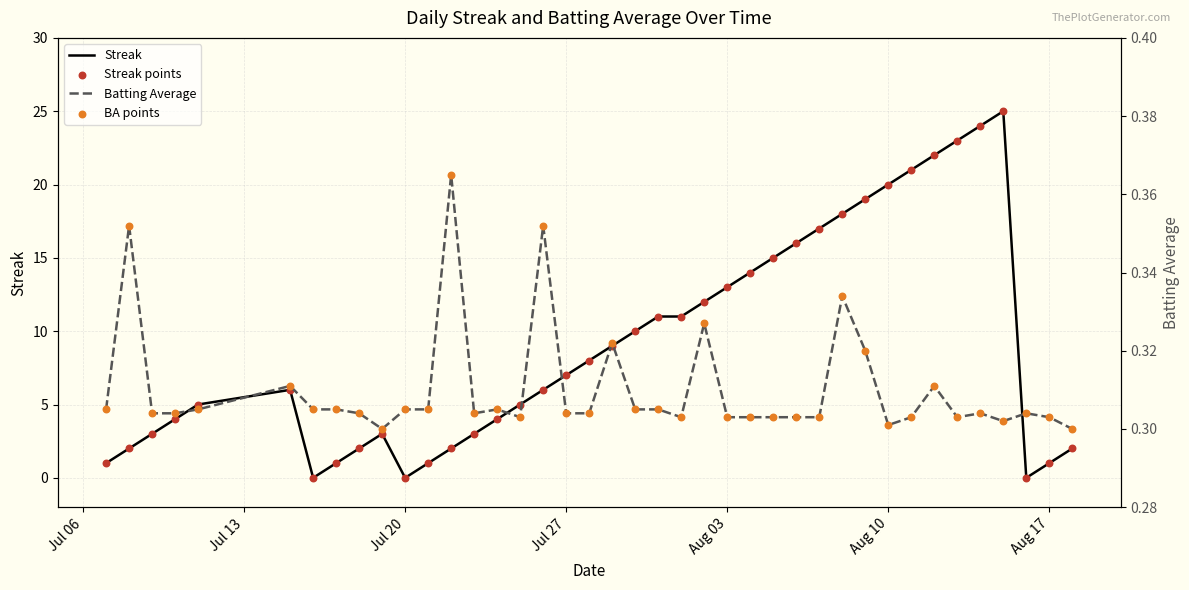

At how many categories does at least one series exceed 4?

24